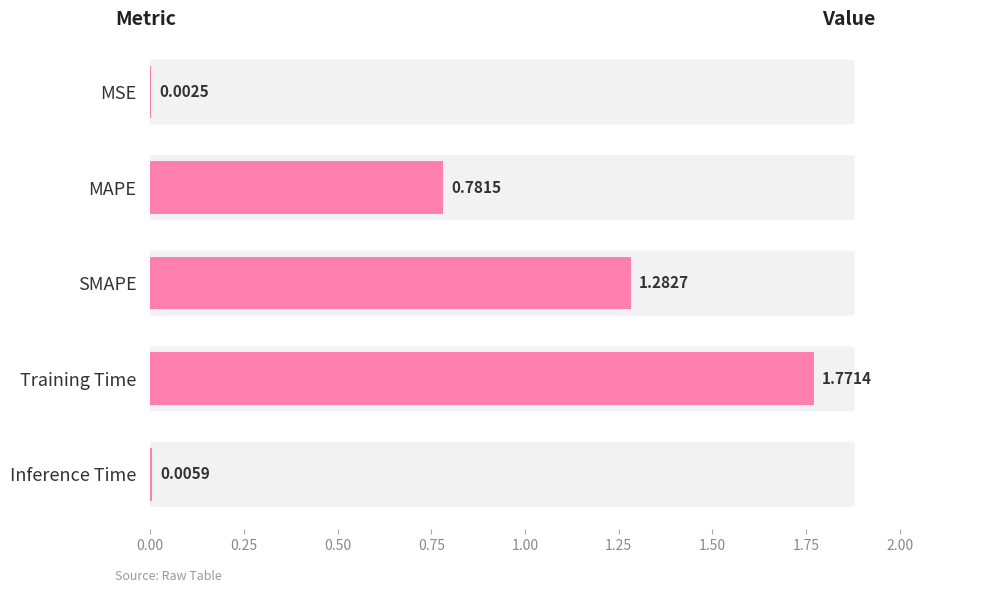

Which label corresponds to the largest value in the chart?

Training Time